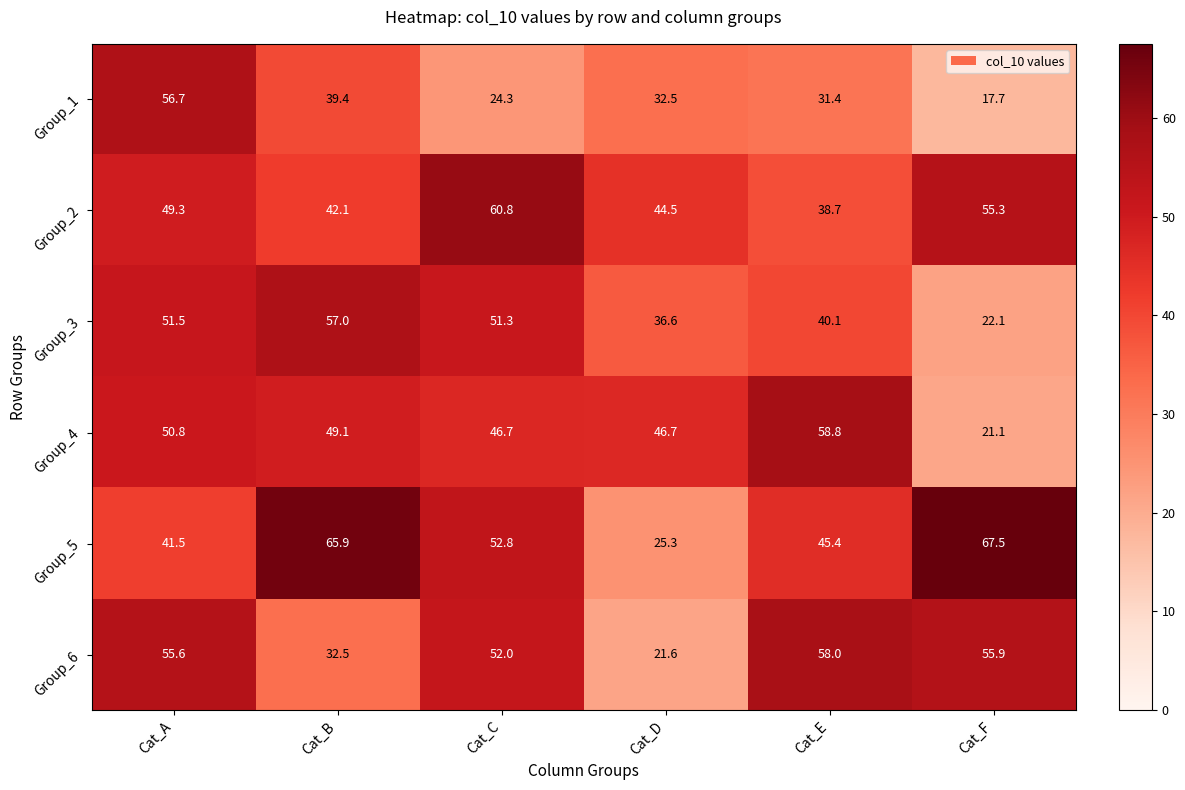

Which series changed the most between Cat_A and Cat_C?

Group_1